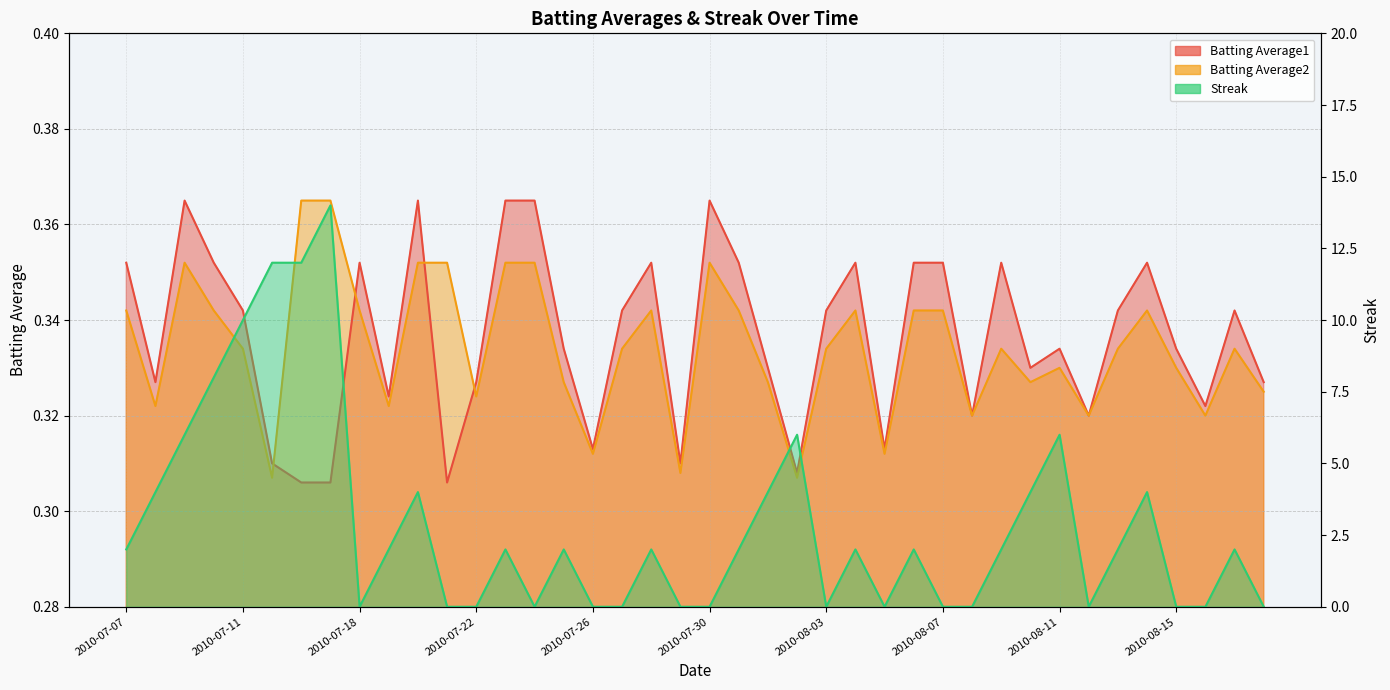

What is the label of the 5th point from the left?

2010-07-11